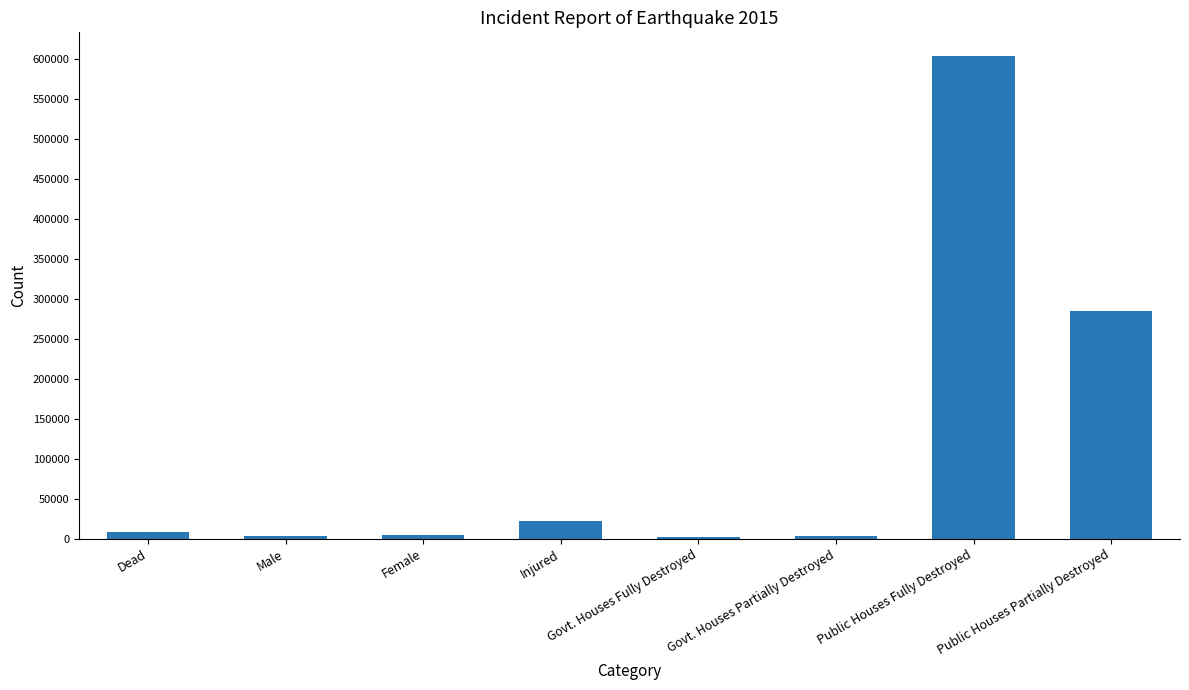

What is the difference between the maximum and minimum values?

599880